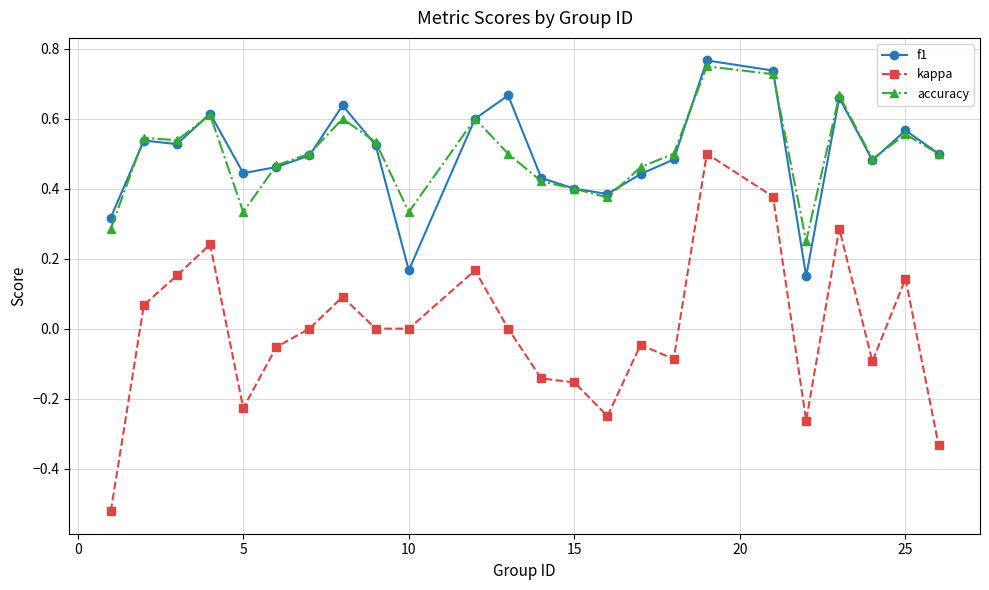

Which series has the widest spread of values?

kappa